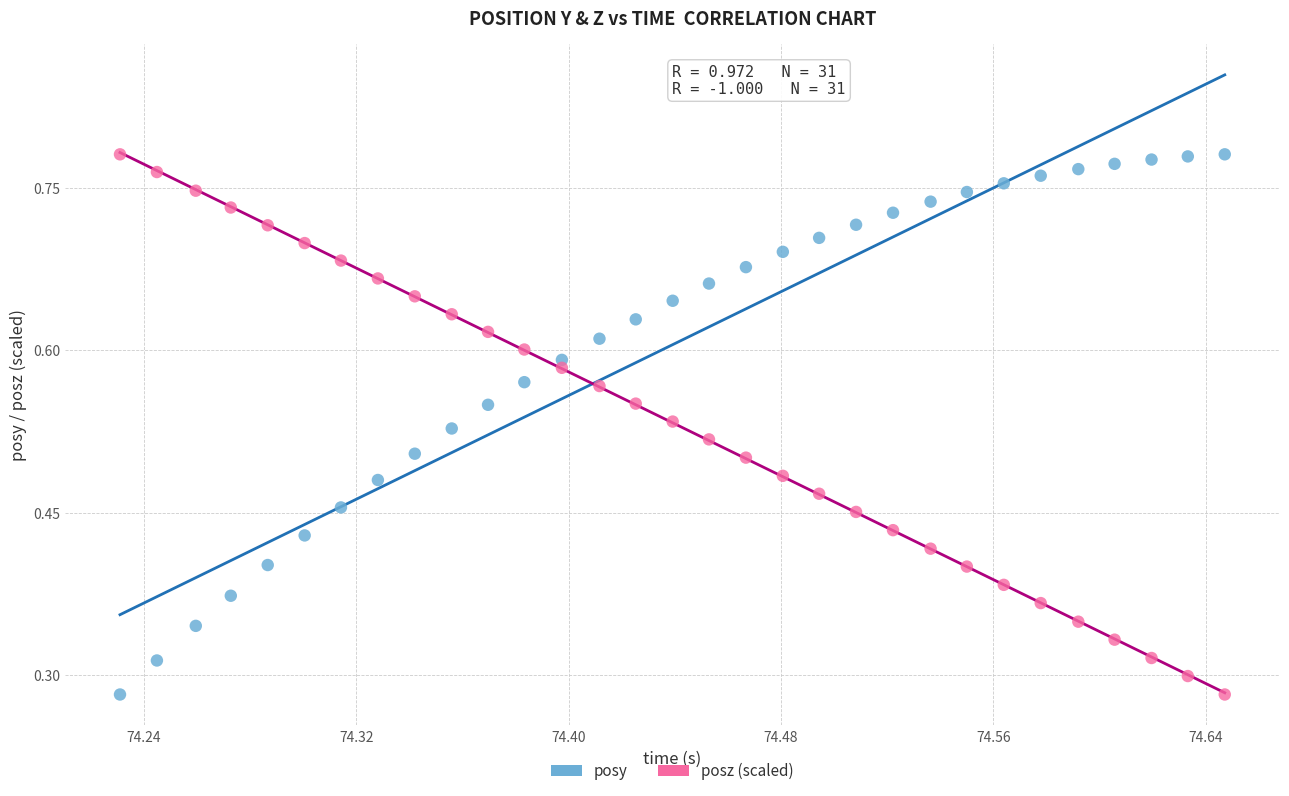

What are all the series names shown in the legend?

posy, posz (scaled)